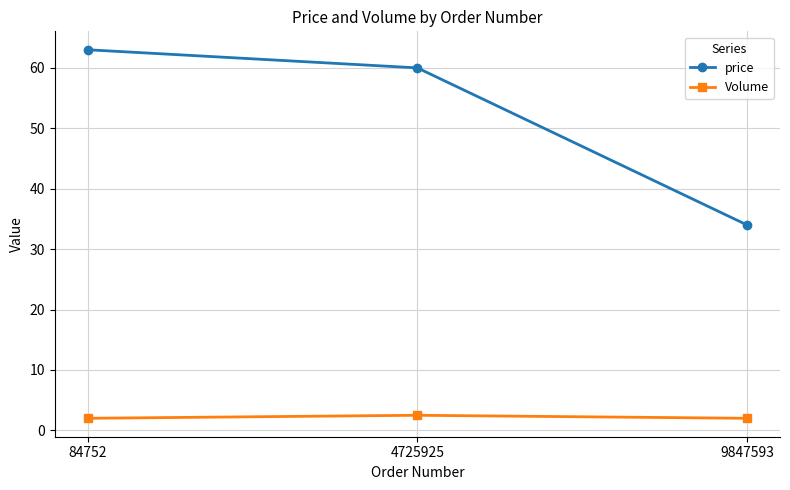

Reading left to right, extract all data points from this chart.

price: 84752=63.0	4725925=60.0	9847593=34.0
Volume: 84752=2.0	4725925=2.5	9847593=2.0